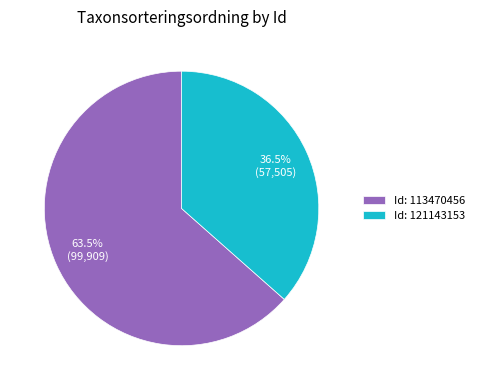

Which slice represents more than half of the pie?

Id: 113470456